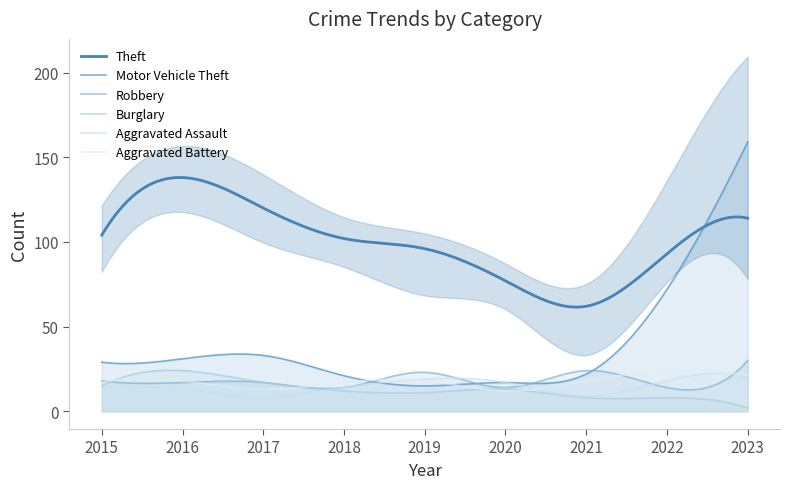

What is the value of the Theft point at the 3rd from the left?

120